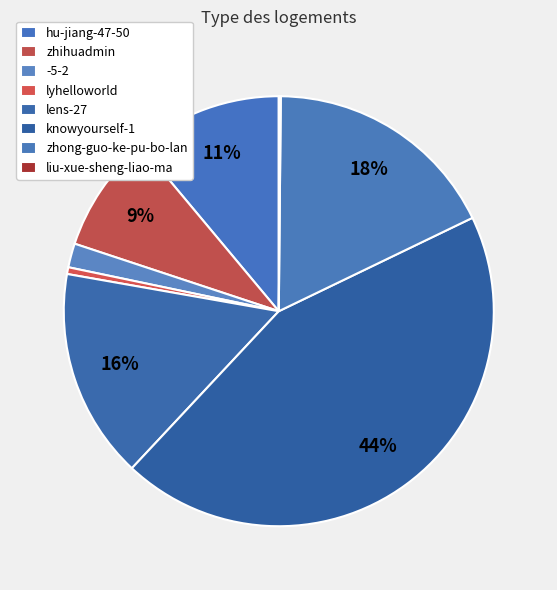

What portion of the pie excludes lens-27?

84.2%